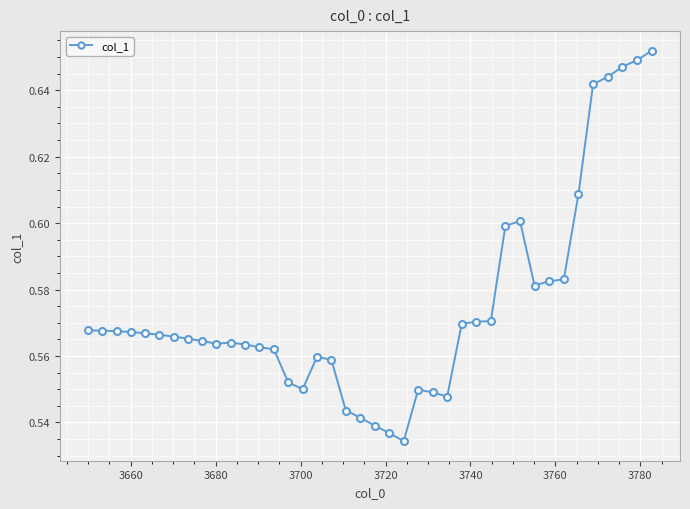

How many categories are shown in the chart?

40